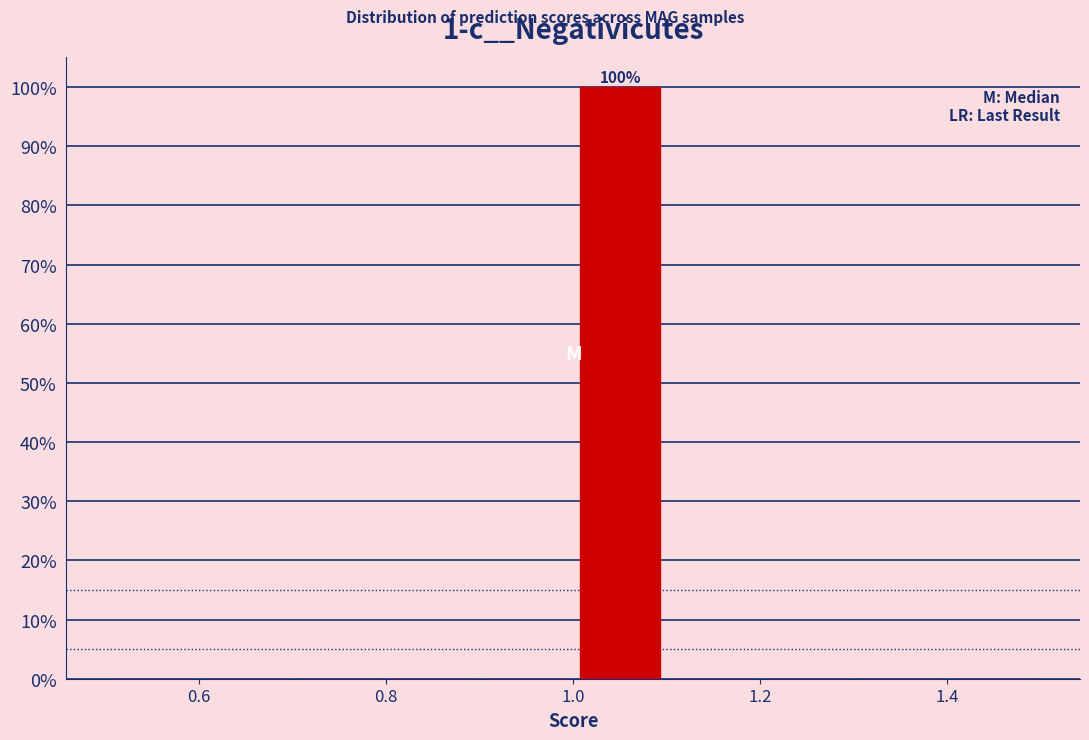

Which range on the x-axis has the tallest bar?

1.0 to 1.1